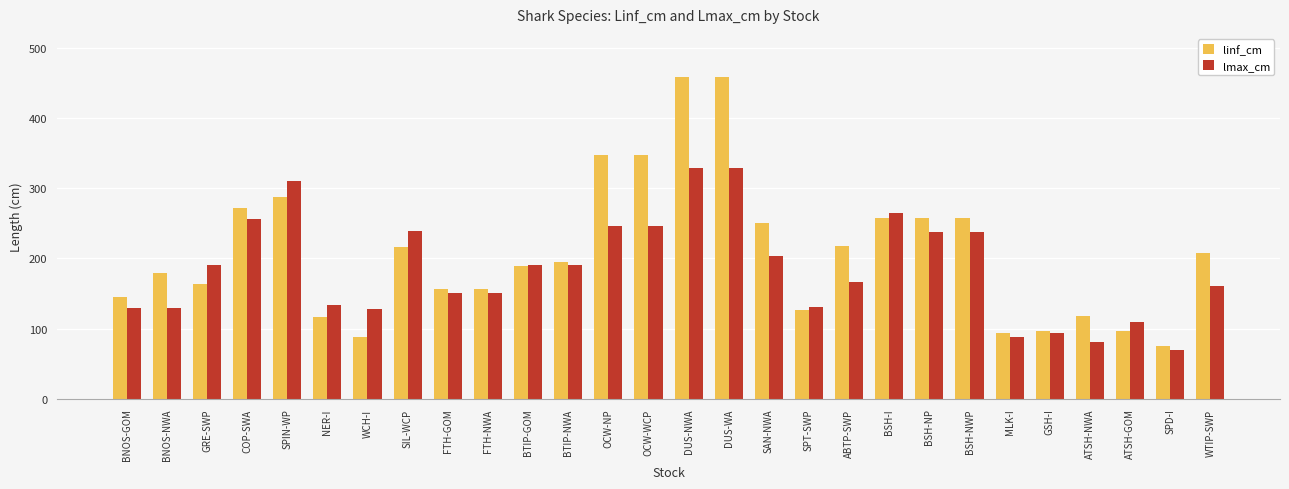

At which category does the chart reach its minimum across all series?

SPD-I